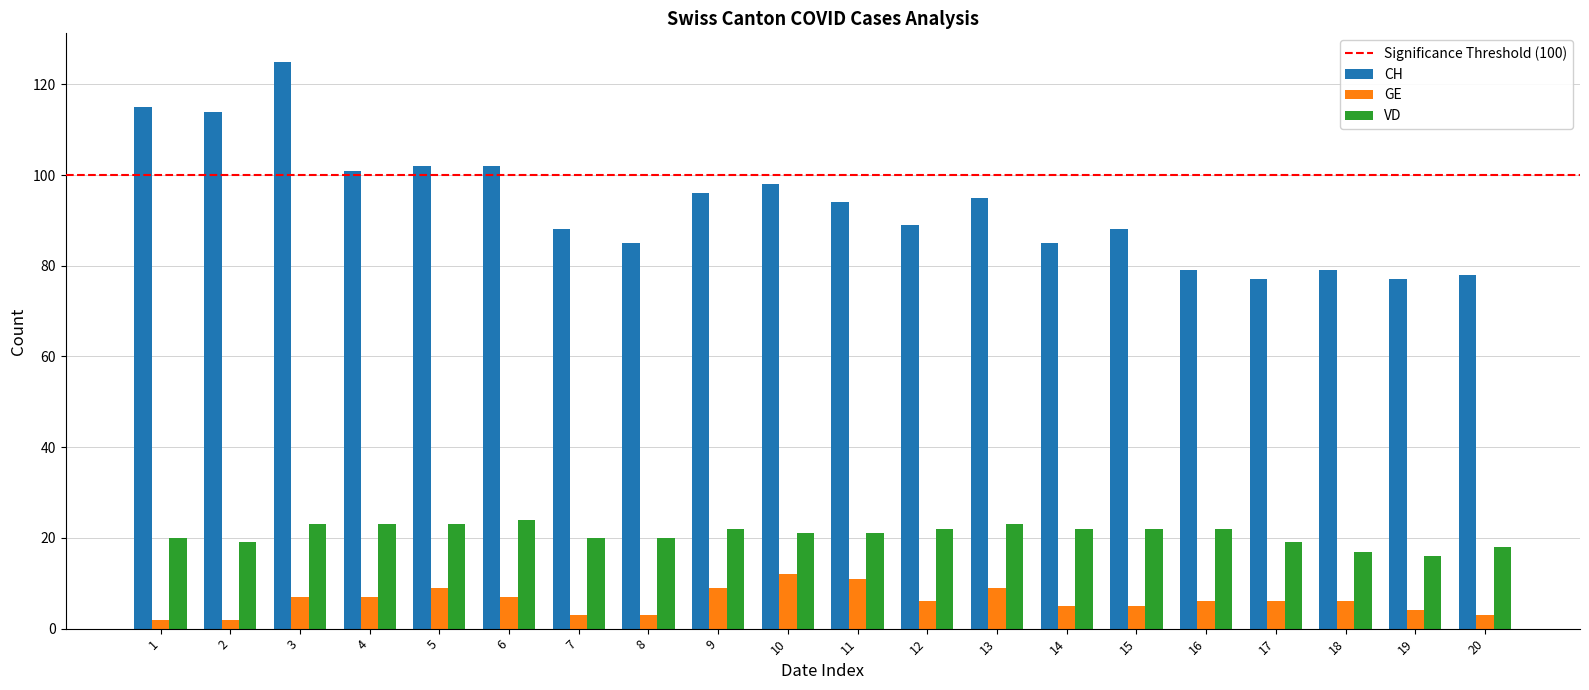

List the series in order of their overall mean, highest first.

CH, VD, GE